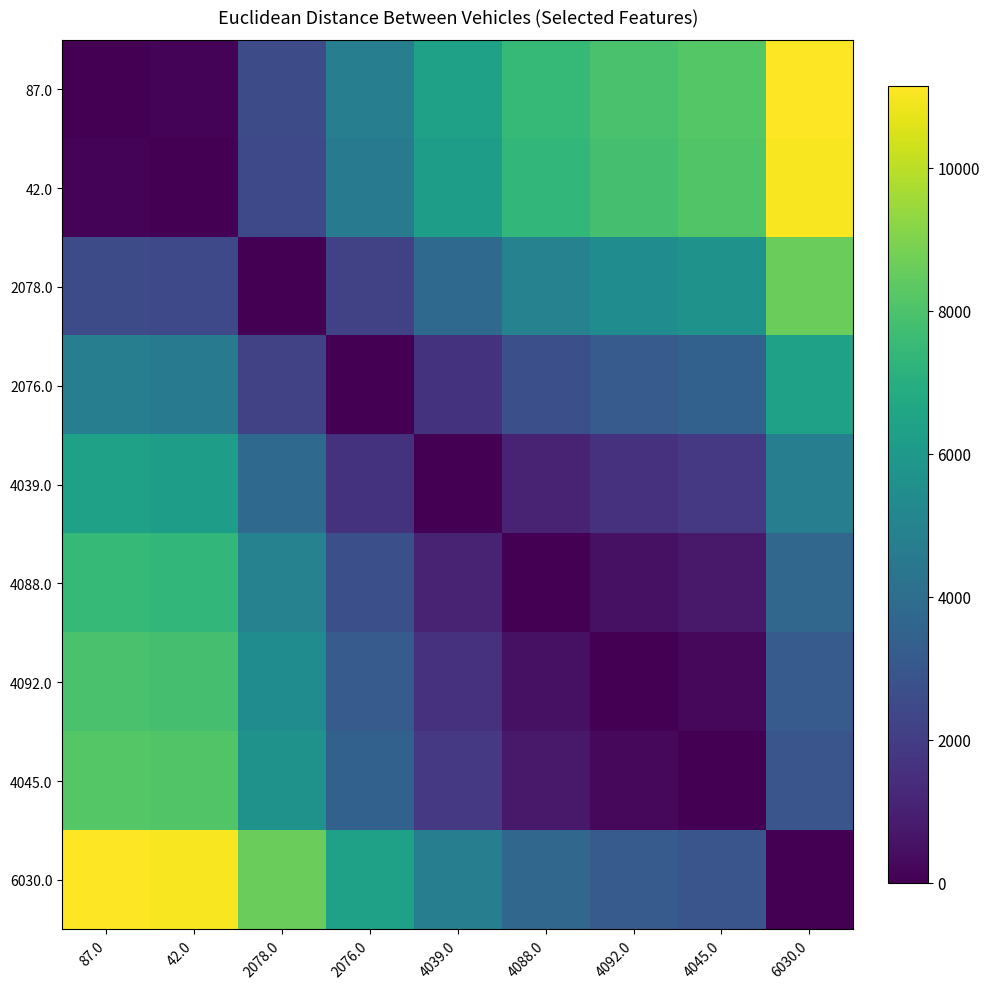

Which series changed the most between 42.0 and 4092.0?

42.0